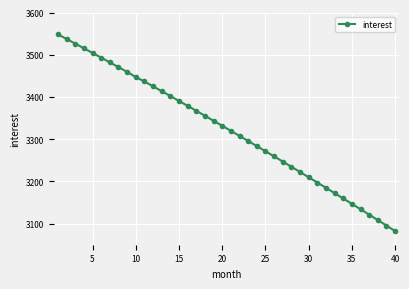

What is the greatest value displayed?

3548.2